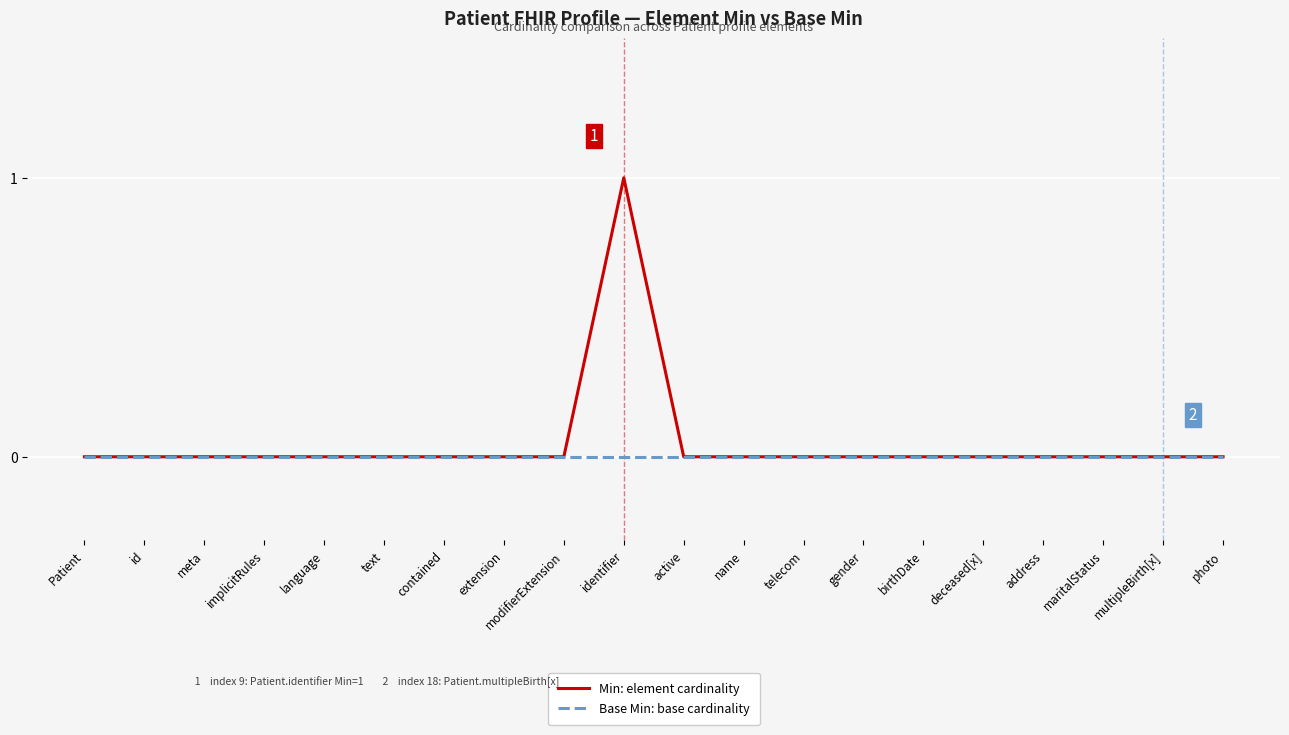

Is this an area chart (filled region under the line)?

No